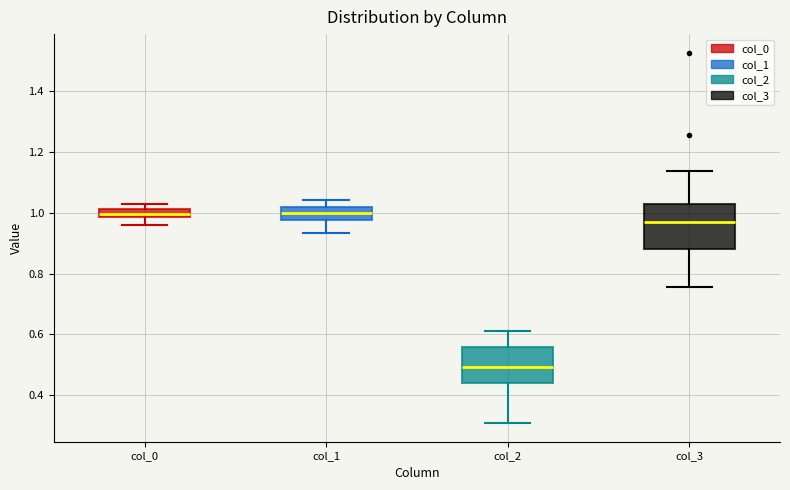

Comparing the boxes themselves (not the whiskers), which one is the tallest?

col_3